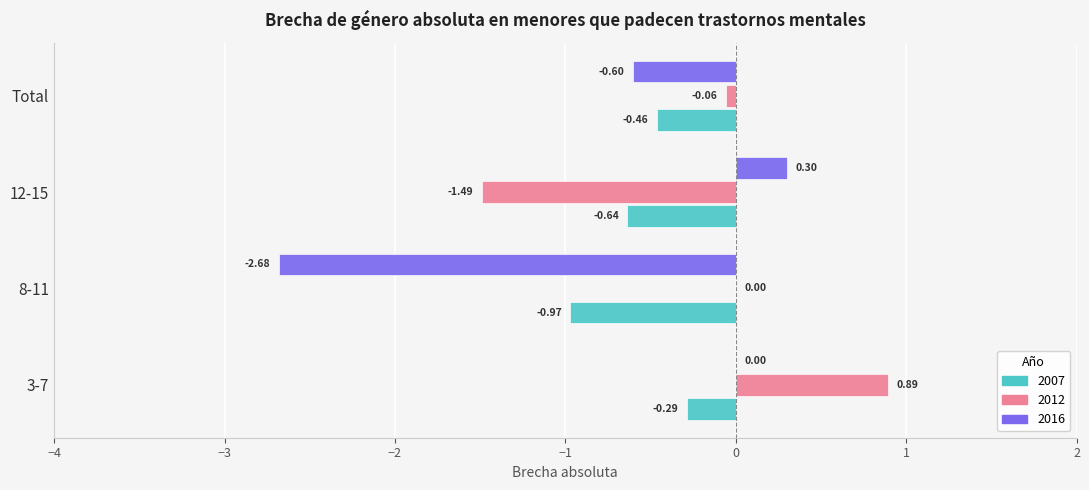

What is the total value across all series at 12-15?

-1.8